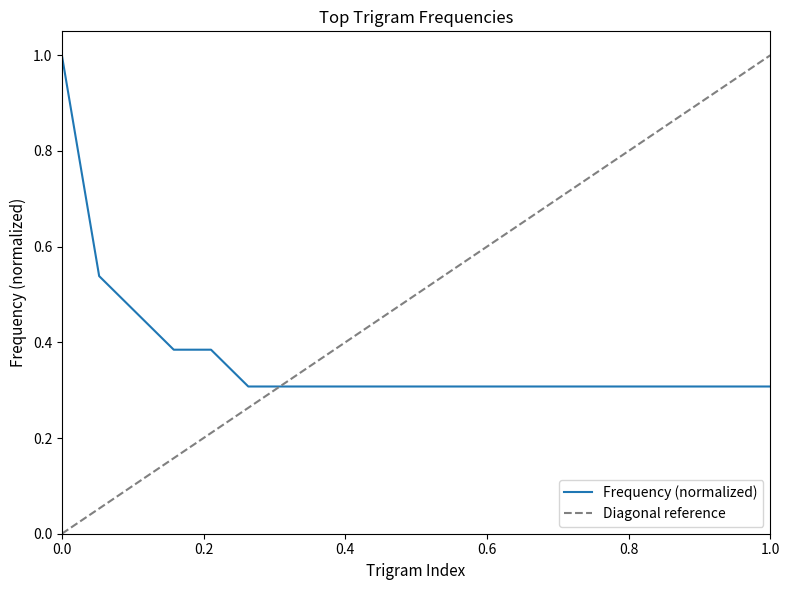

Is it true that the value at ('carbon','pollut','planet') is 0.1?

False